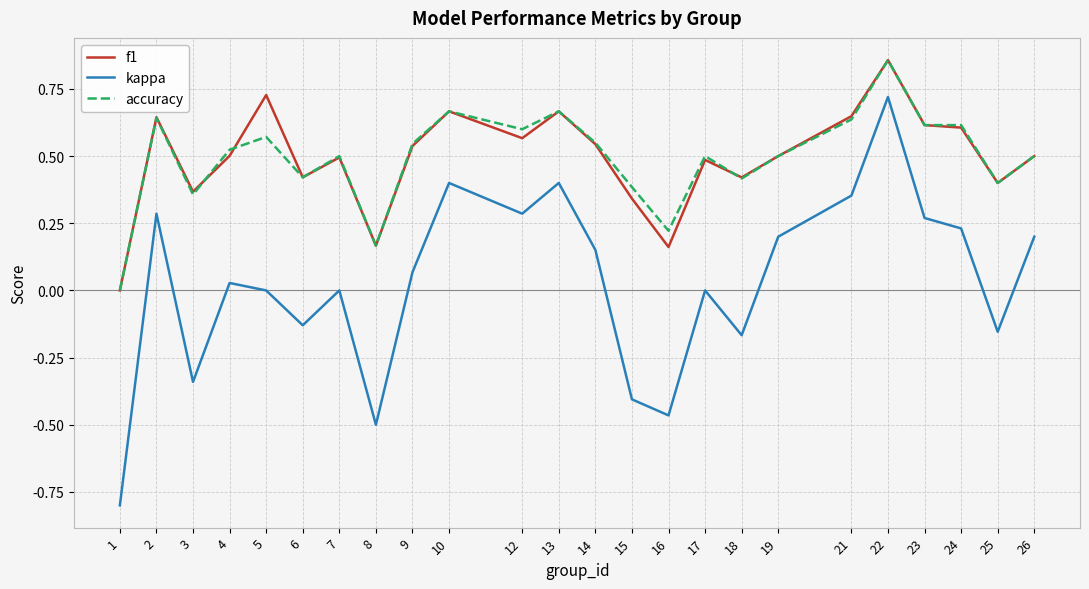

True or false: kappa has a value of 0.2 at 12.

False